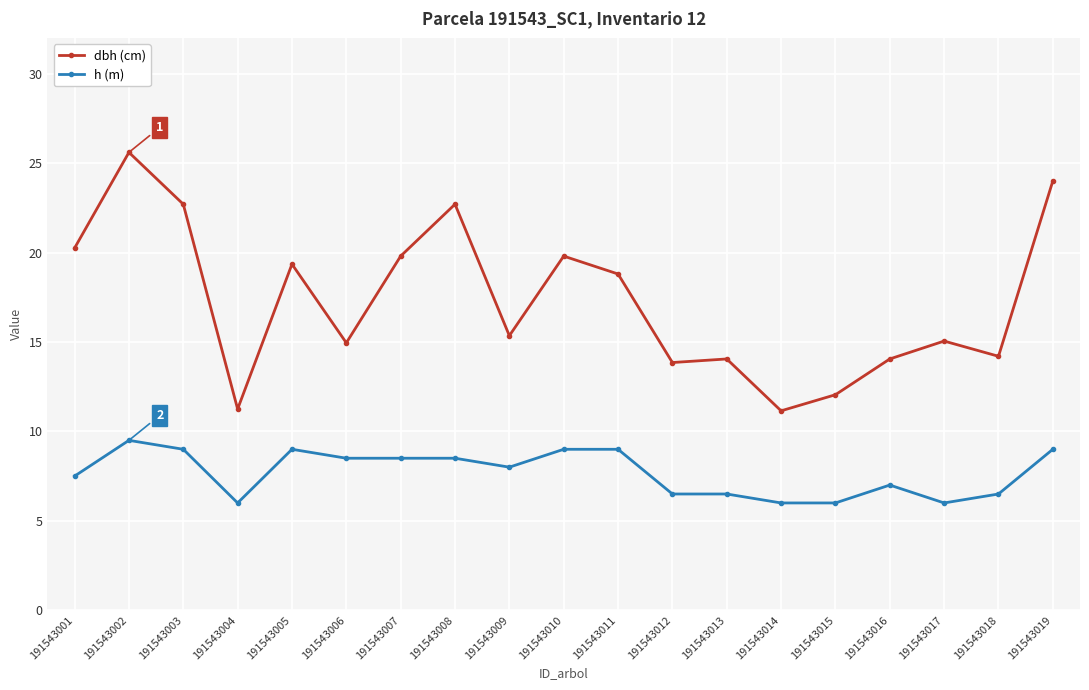

How many series are shown in this chart?

2